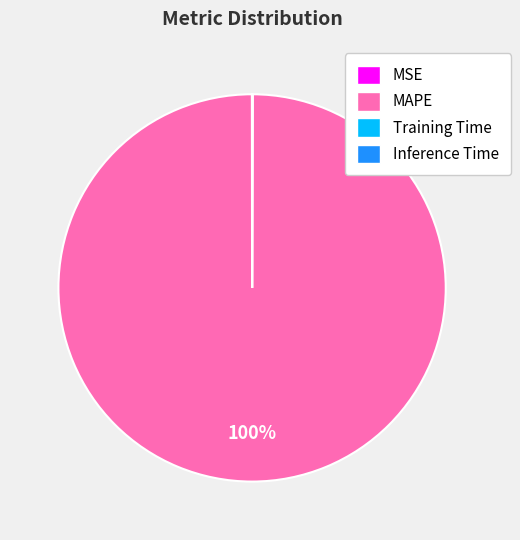

The MAPE slice represents 100% of the pie. True or false?

True